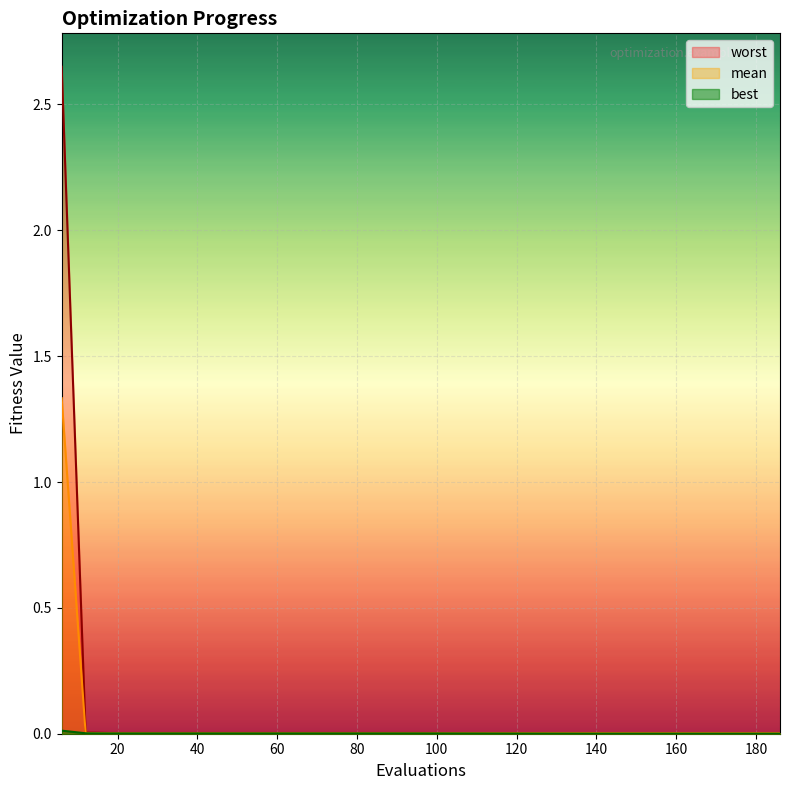

Which has a higher value, 72 or 84?

72